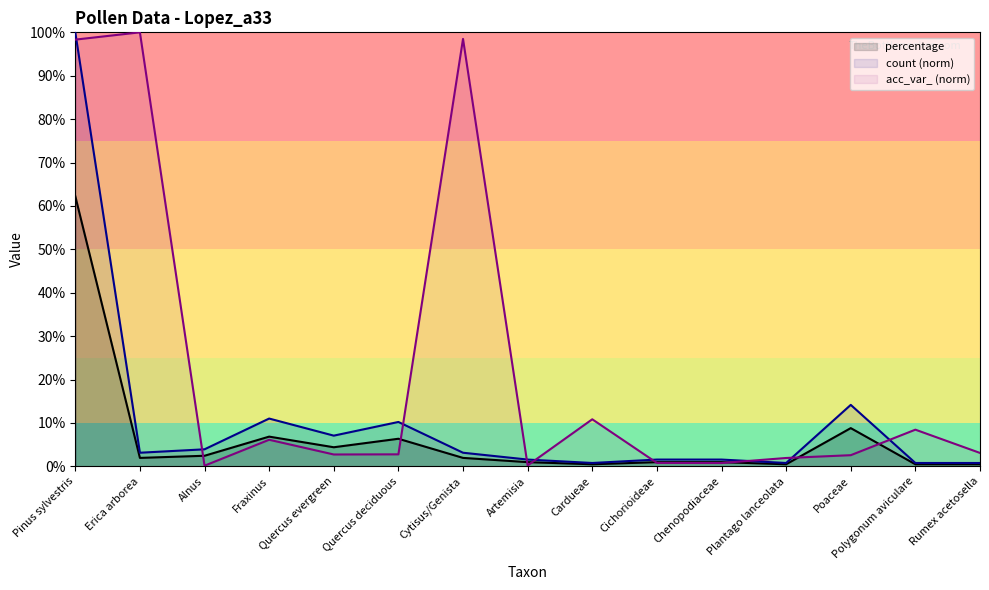

Is it true that acc_var_ equals 0.7 at Quercus evergreen?

False